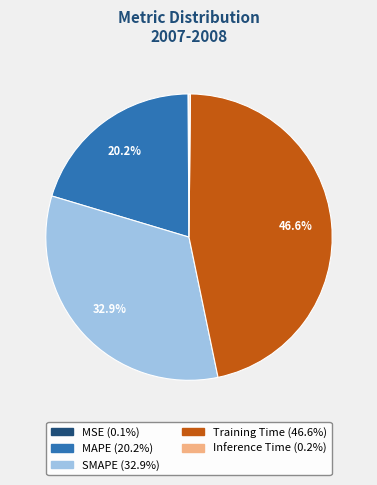

What is the ratio of the value at Training Time to the value at SMAPE?

1.4